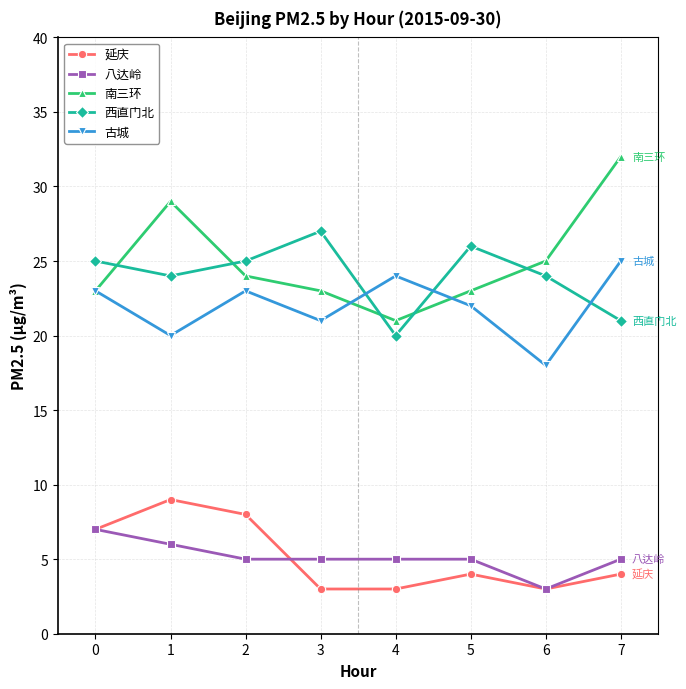

What is the minimum value shown in the chart?

3